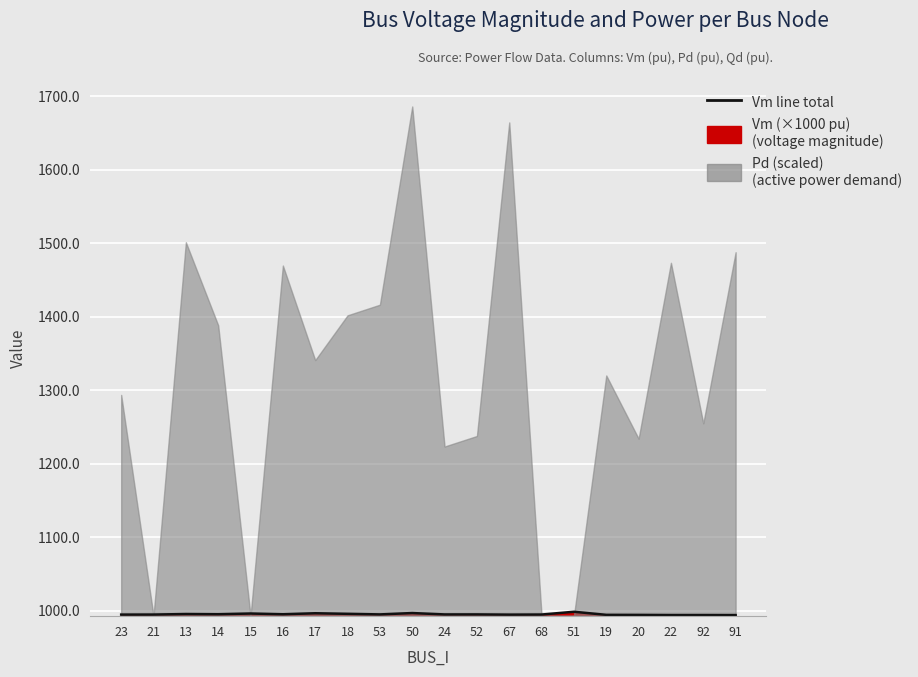

Which category has the highest value across all series?

51